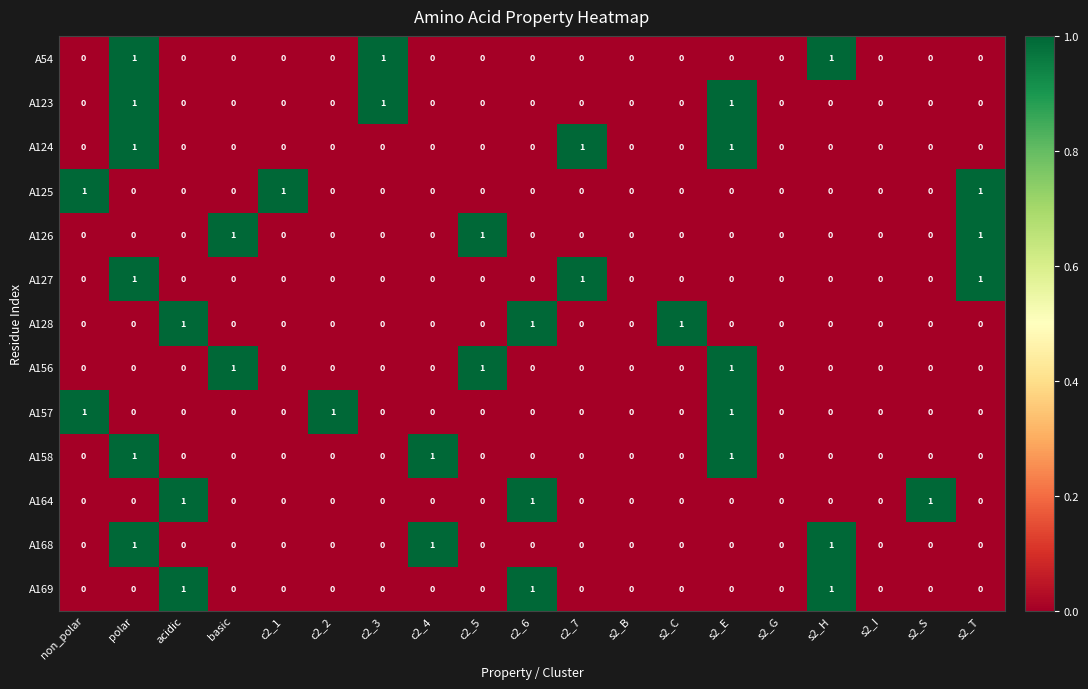

At which category is the sum across all series the highest?

polar